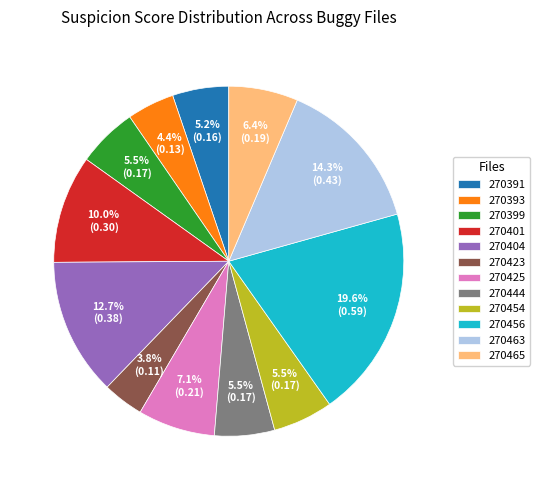

Between 270425 and 270404, which is larger?

270404